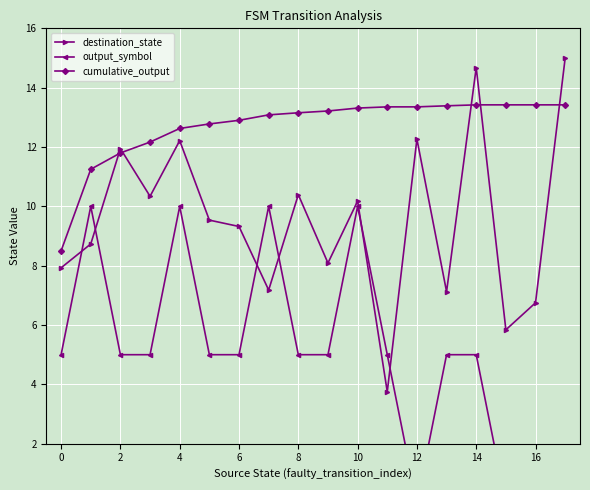

Is it true that destination_state equals 16.5 at 6?

False